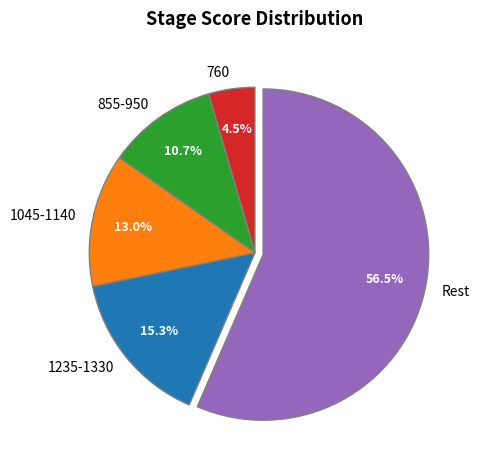

What is the total percentage of Rest and 1235-1330?

71.8%